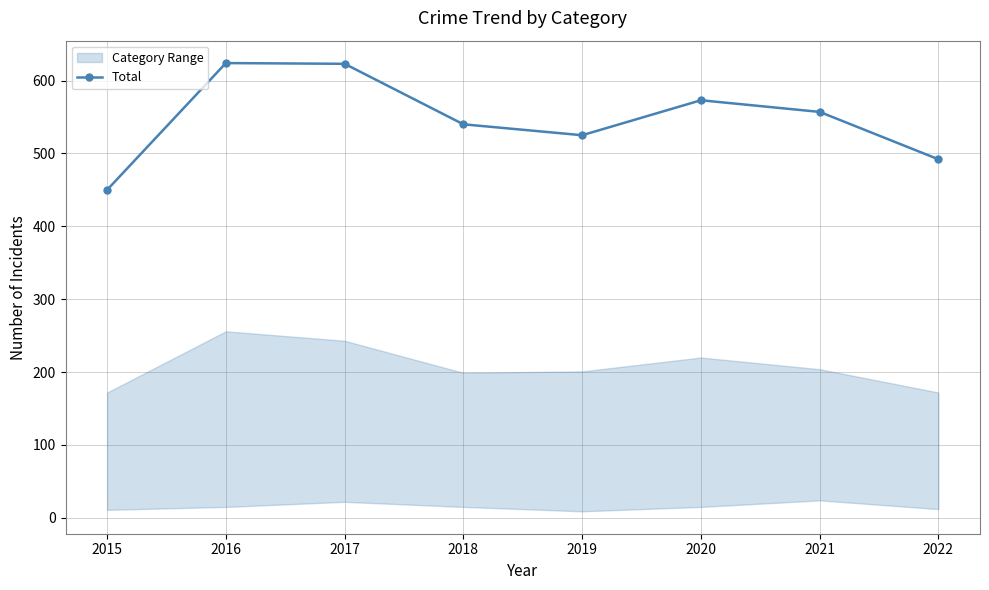

True or false: the data has more than 0 interior local peaks.

True